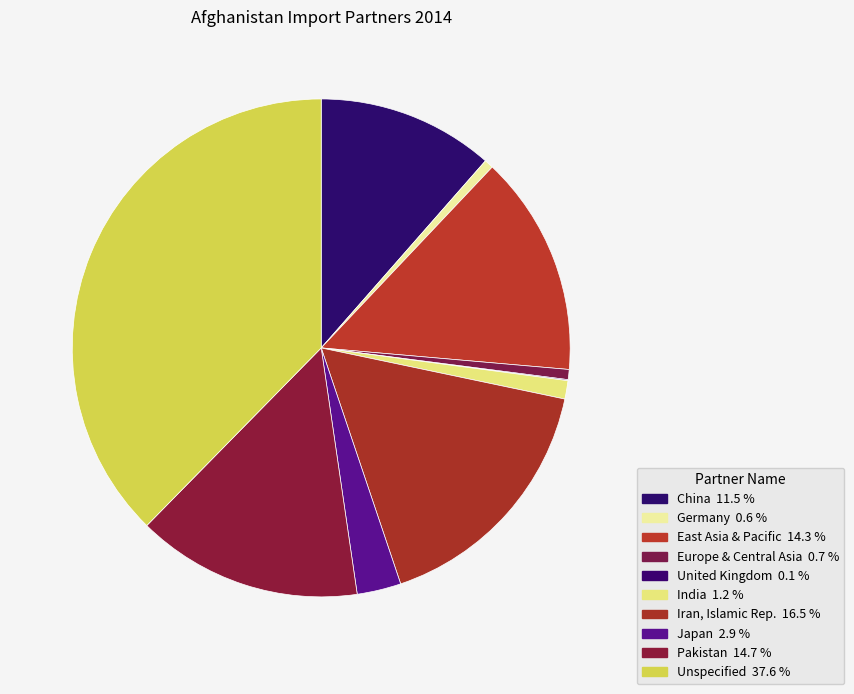

How much of the chart is everything except Unspecified?

62.4%